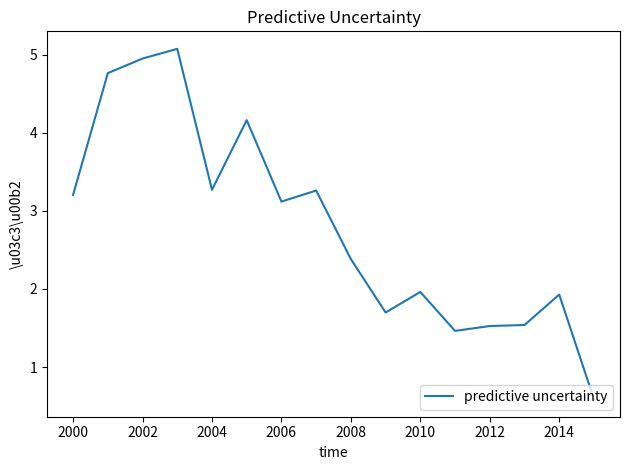

What is the greatest value displayed?

5.1